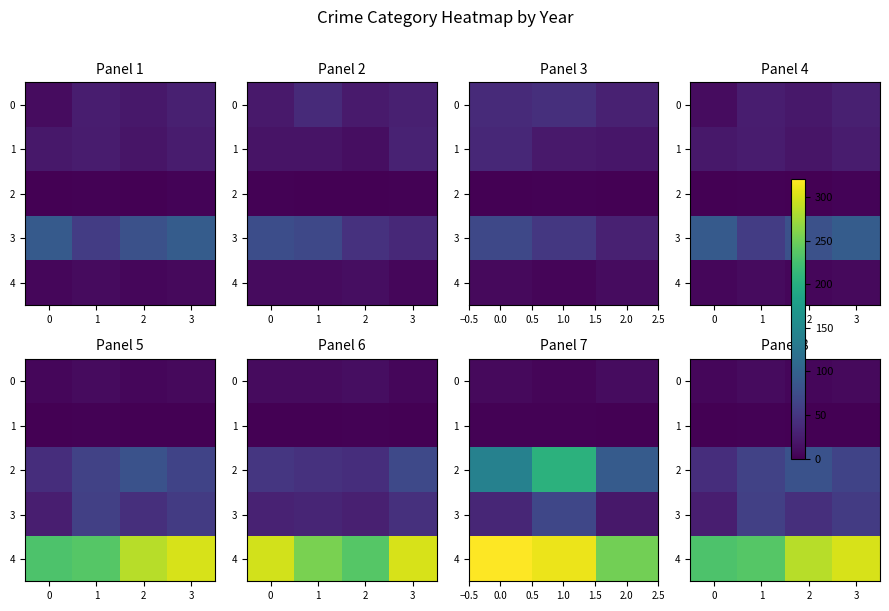

The 3 series shows 15 at 1. True or false?

False